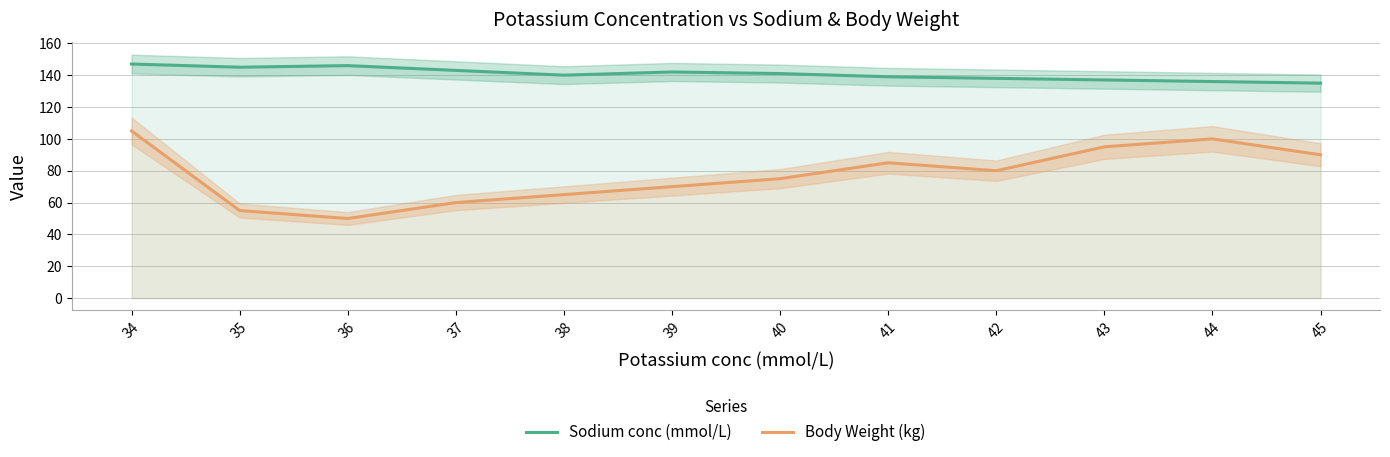

Is it true that Sodium conc (mmol/L) equals 140 at 38?

True